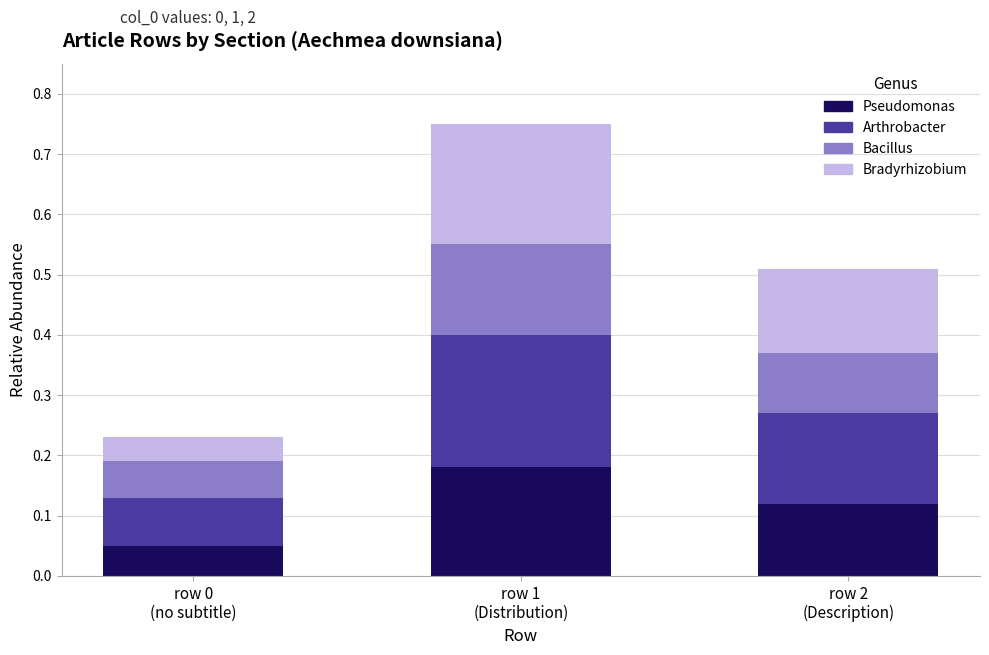

At which category is the sum across all series the highest?

row 1
(Distribution)